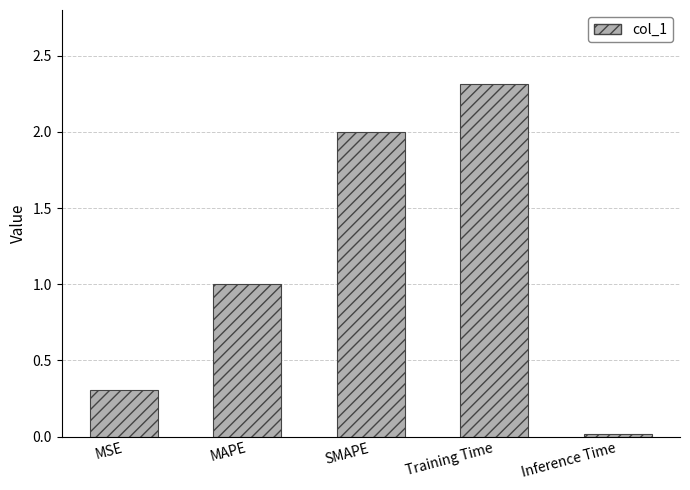

What is the value of the 4th bar from the left?

2.3